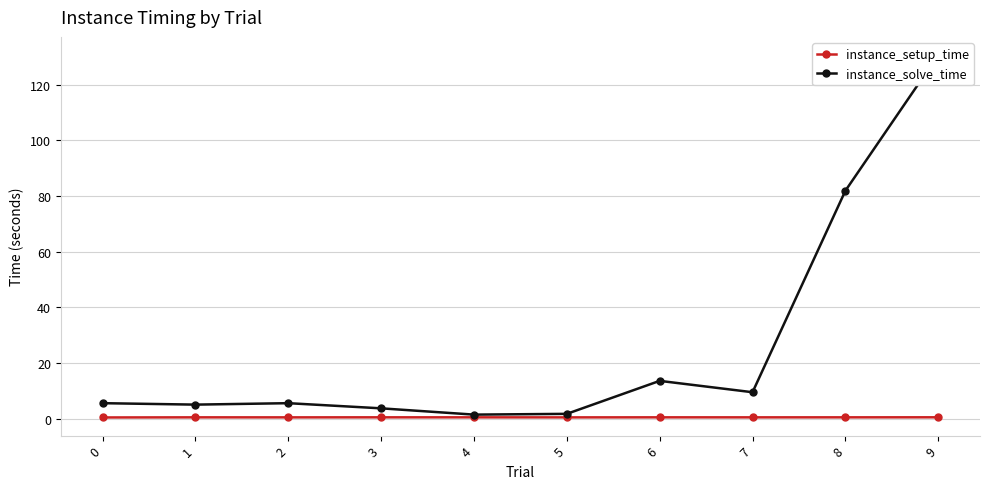

True or false: instance_setup_time has more than 0 points higher than both neighbors.

True